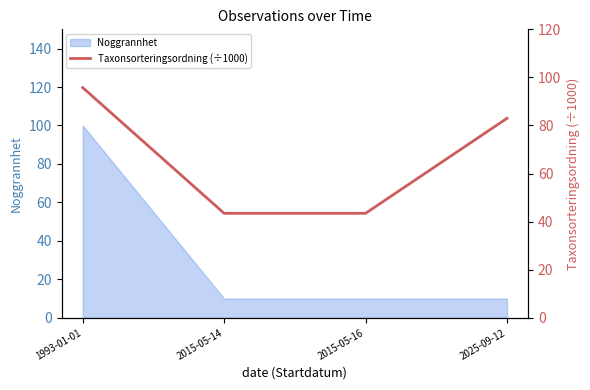

Does the chart display data point markers on the line(s)?

No